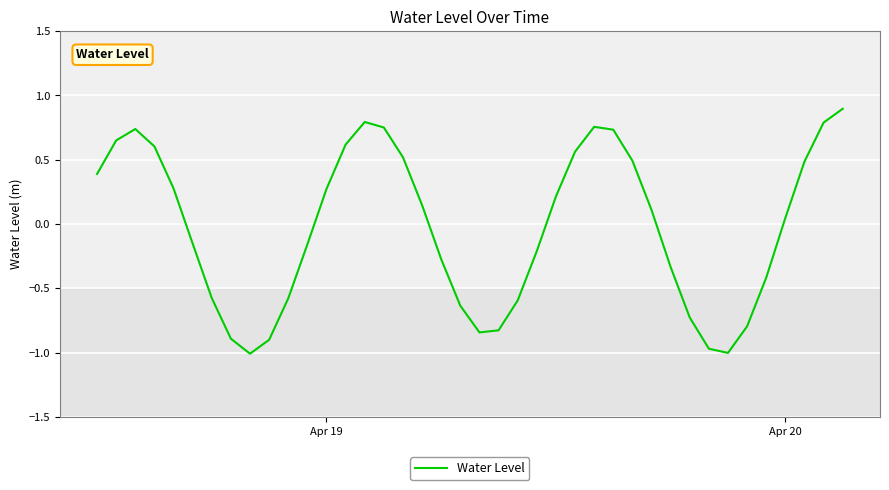

Does the chart display data point markers on the line(s)?

No